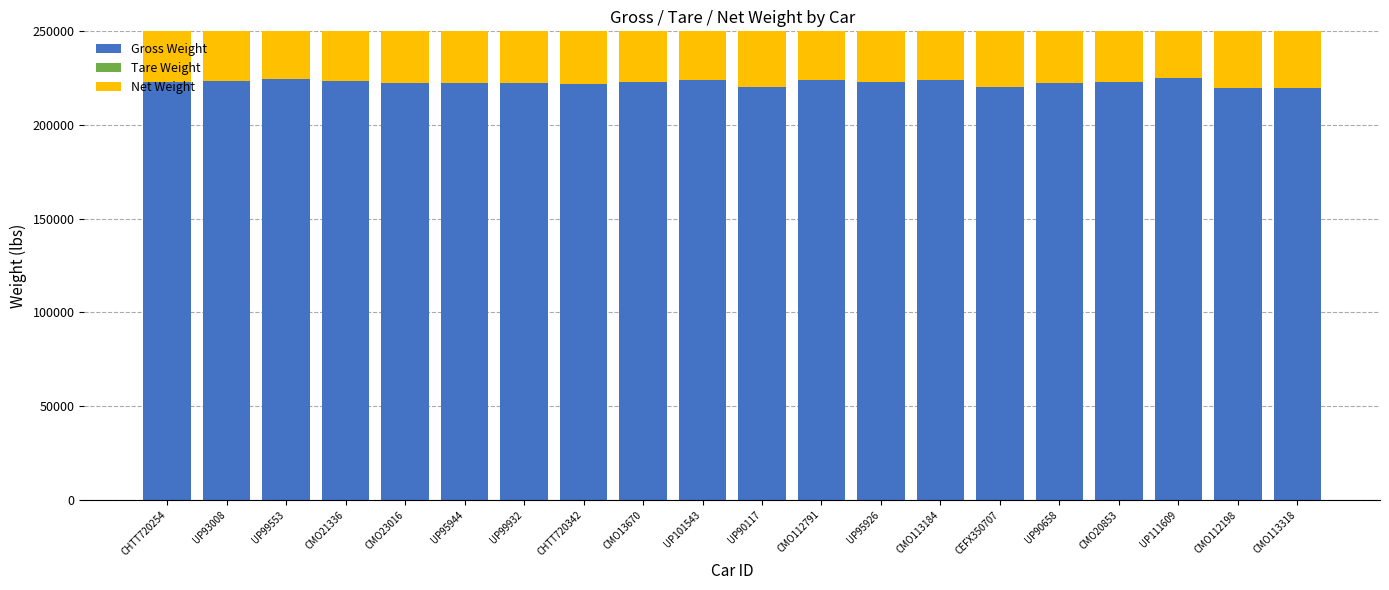

What is the sum of the Gross Weight values at UP99553 and CHTT720342?

446680